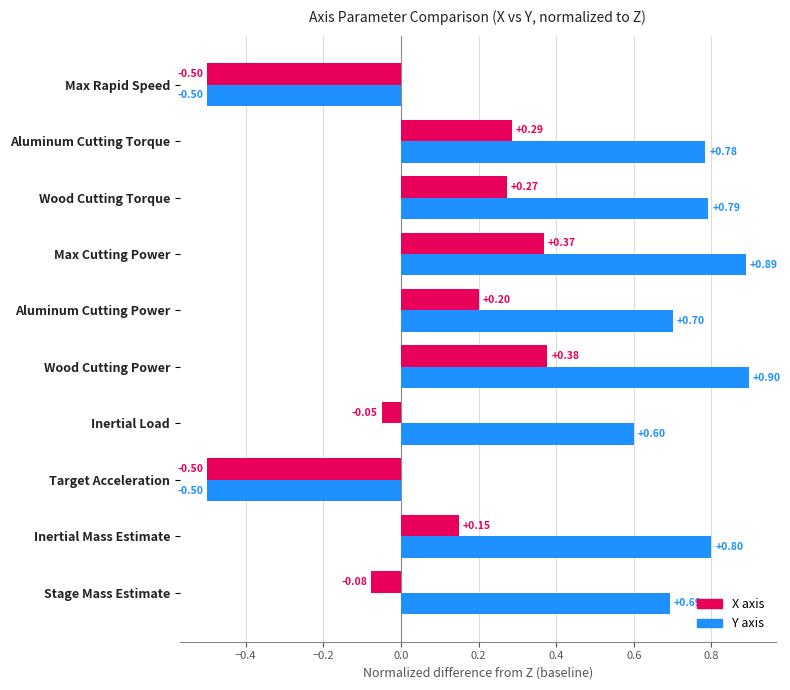

Which label corresponds to the largest value in the chart?

Wood Cutting Power